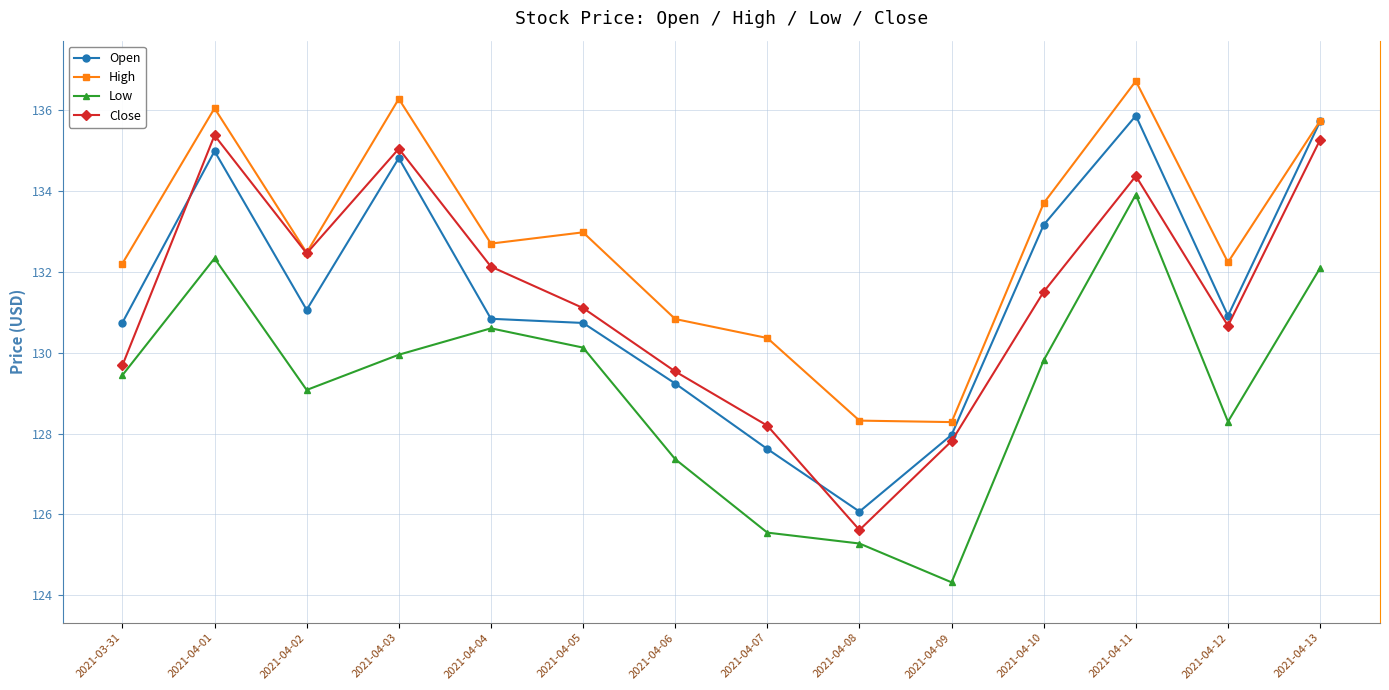

Rank the categories by Low value from highest to lowest.

2021-04-11, 2021-04-01, 2021-04-13, 2021-04-04, 2021-04-05, 2021-04-03, 2021-04-10, 2021-03-31, 2021-04-02, 2021-04-12, 2021-04-06, 2021-04-07, 2021-04-08, 2021-04-09